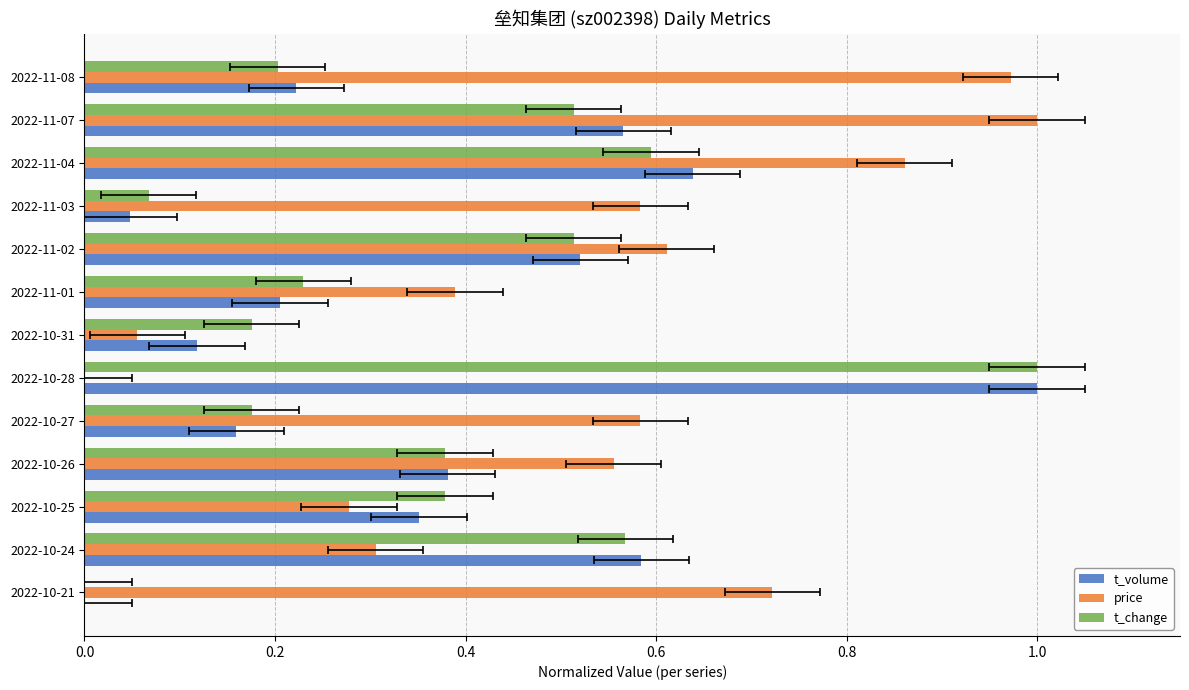

Rank the series at 0.6 from highest to lowest value.

price, t_volume, t_change